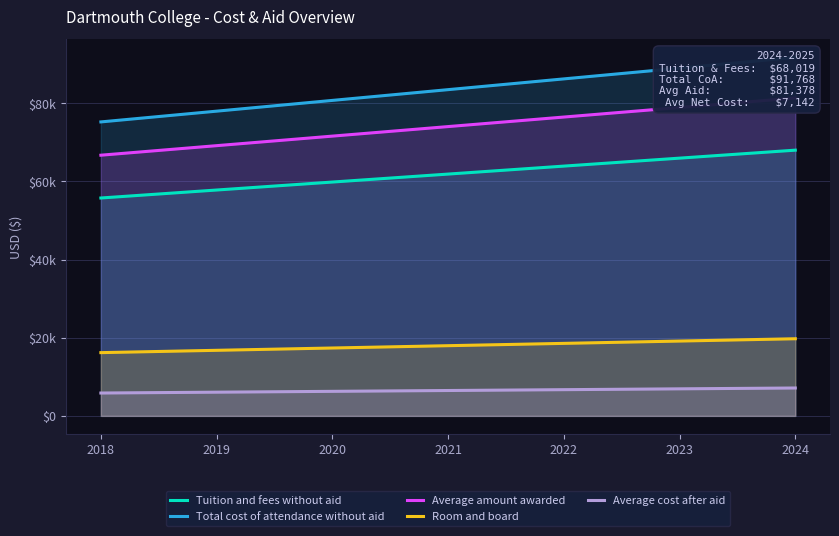

What is the value of the Room and board point at the 5th from the left?

18564